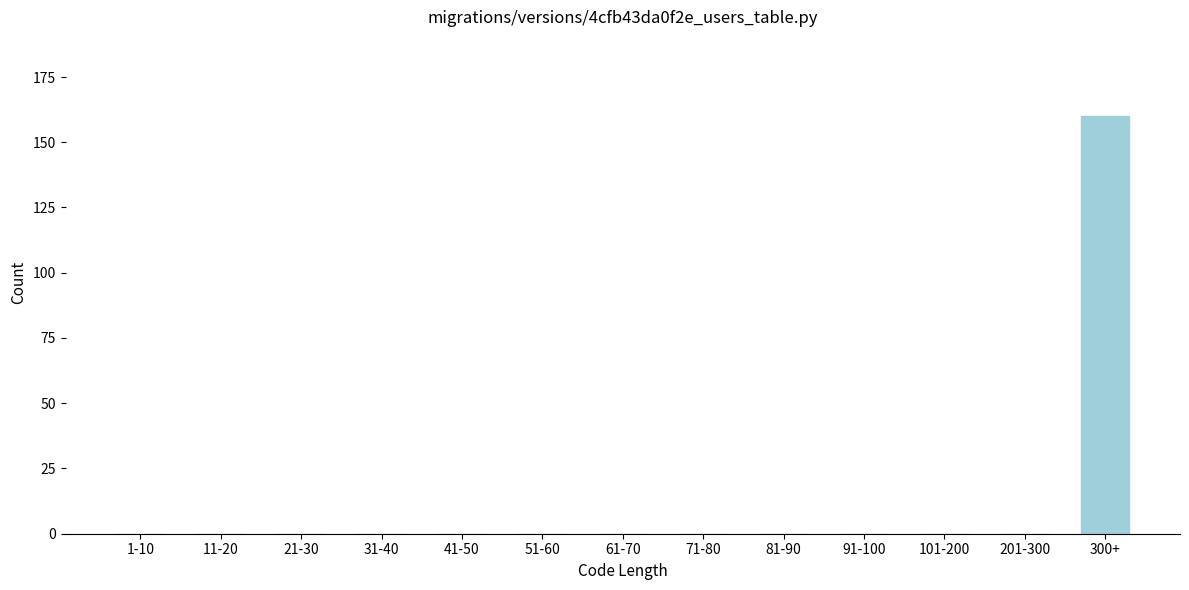

Reading right to left, transcribe all the data shown in this chart.

300+=160	201-300=0	101-200=0	91-100=0	81-90=0	71-80=0	61-70=0	51-60=0	41-50=0	31-40=0	21-30=0	11-20=0	1-10=0